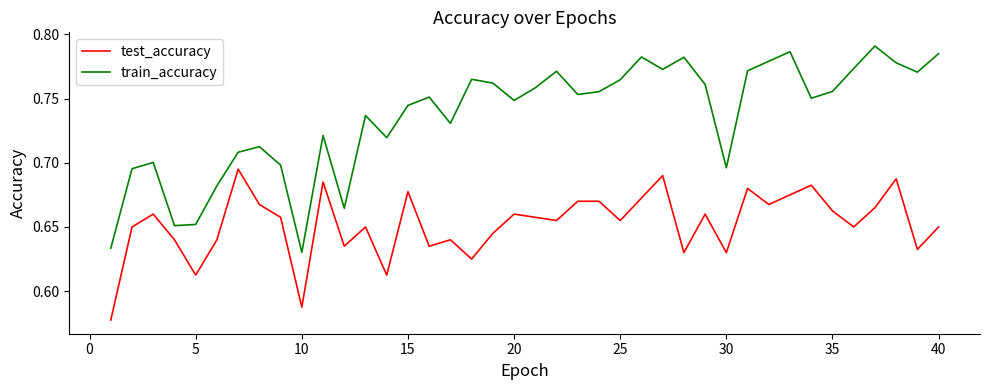

Which series has the widest spread of values?

train_accuracy